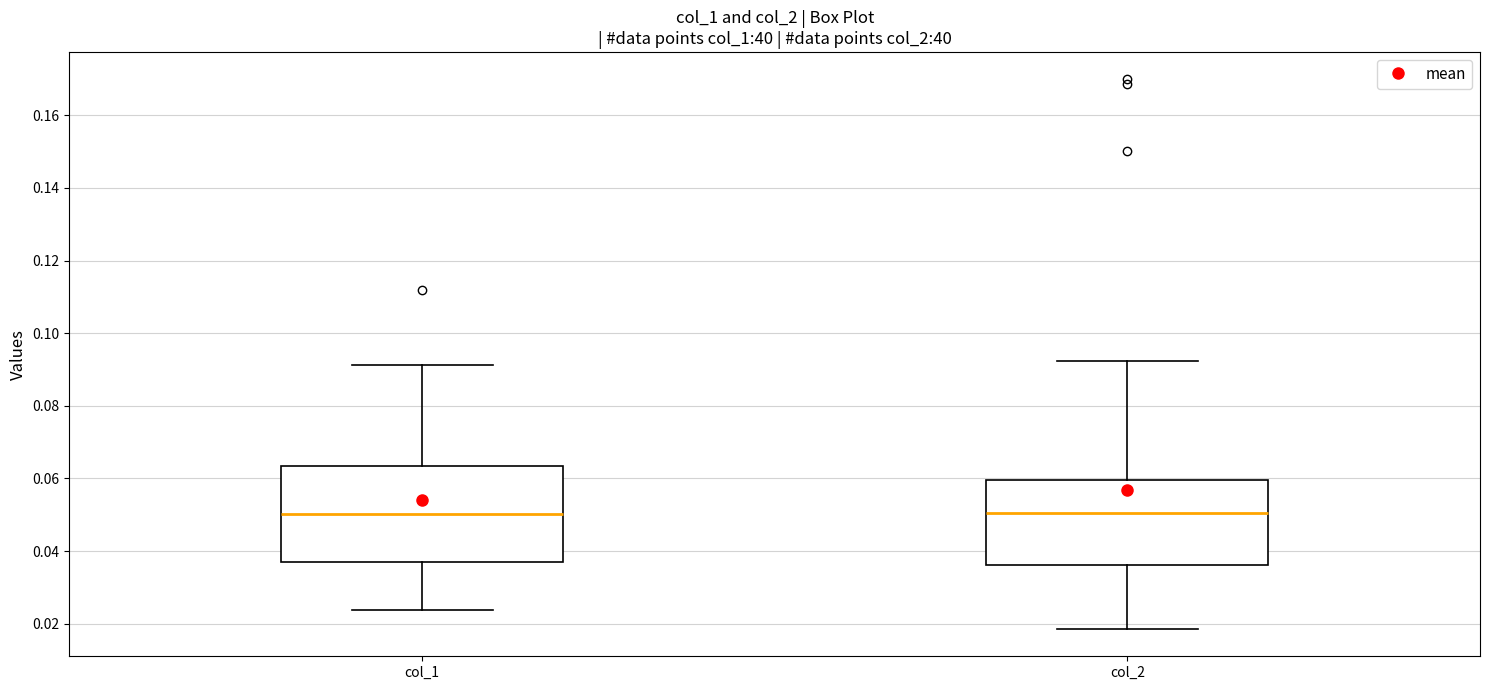

Reading left to right, read every box against the y-axis: the position of its median line, the range the box covers, and the ends of its whiskers. The values are not printed on the chart, so give them approximately, as read against the axis.

col_1: median 0.050, box 0.036 to 0.064, whiskers 0.024 to 0.092
col_2: median 0.050, box 0.036 to 0.060, whiskers 0.018 to 0.092